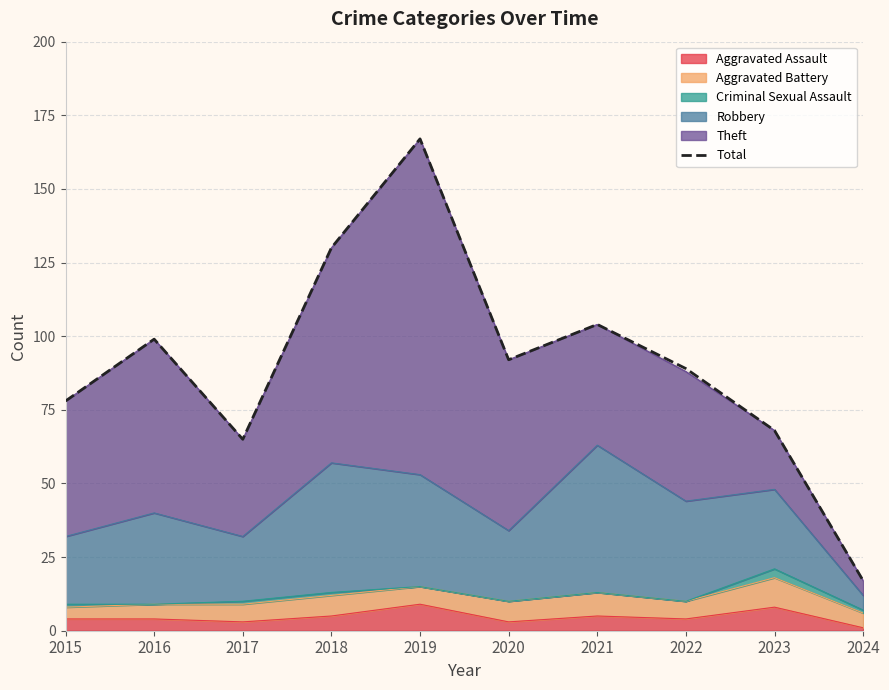

What is the average value?

91